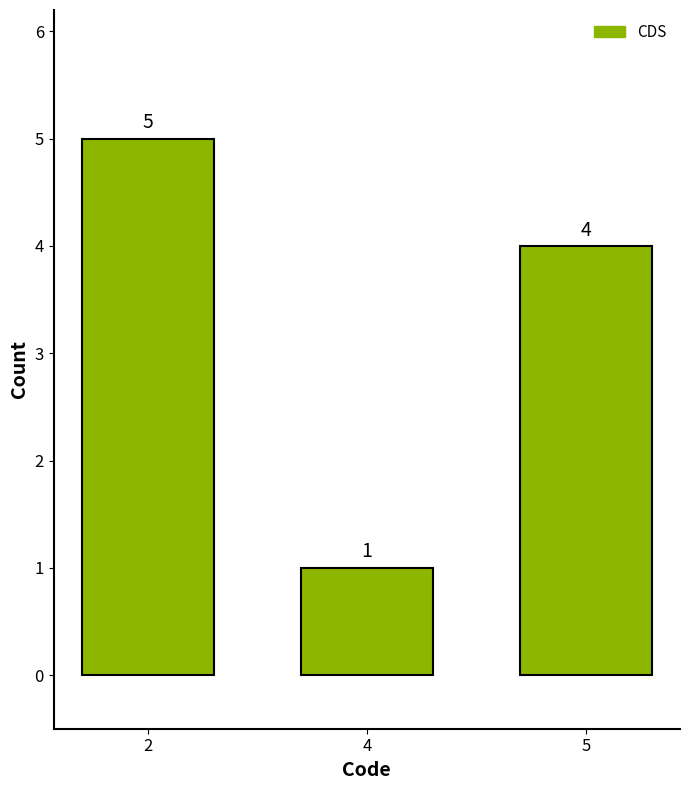

What is the sum of the values at 5 and 2?

9